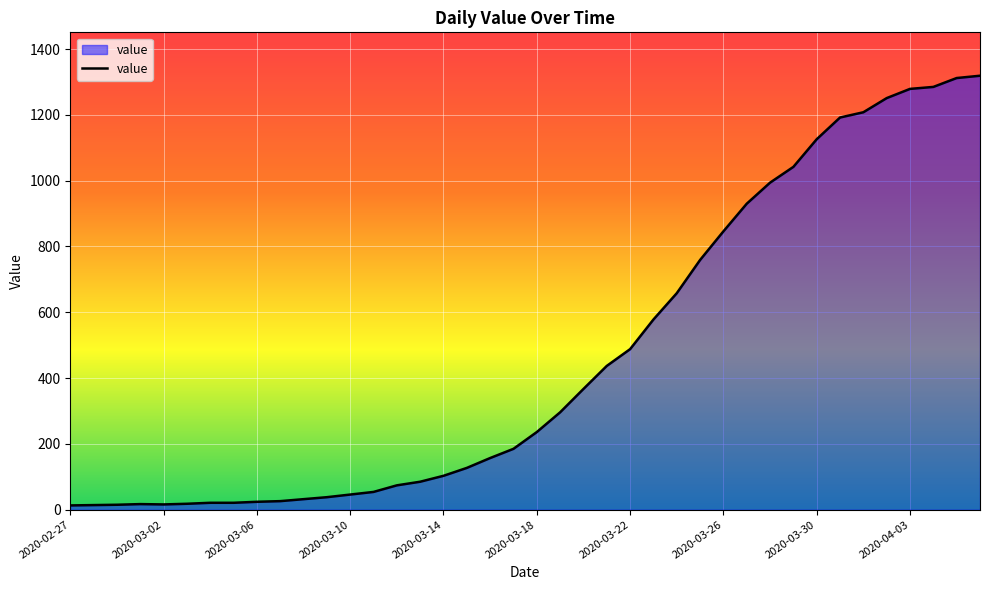

What is the difference between the maximum and minimum values?

1306